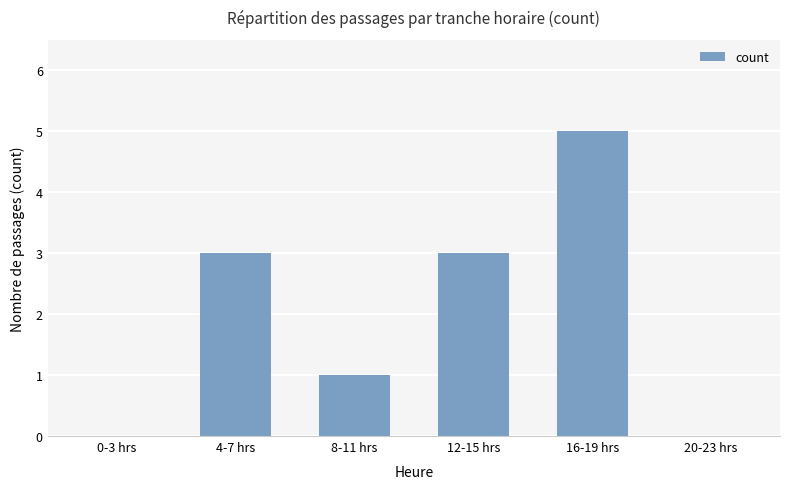

What is the ratio of the value at 4-7 hrs to the value at 8-11 hrs?

3.0